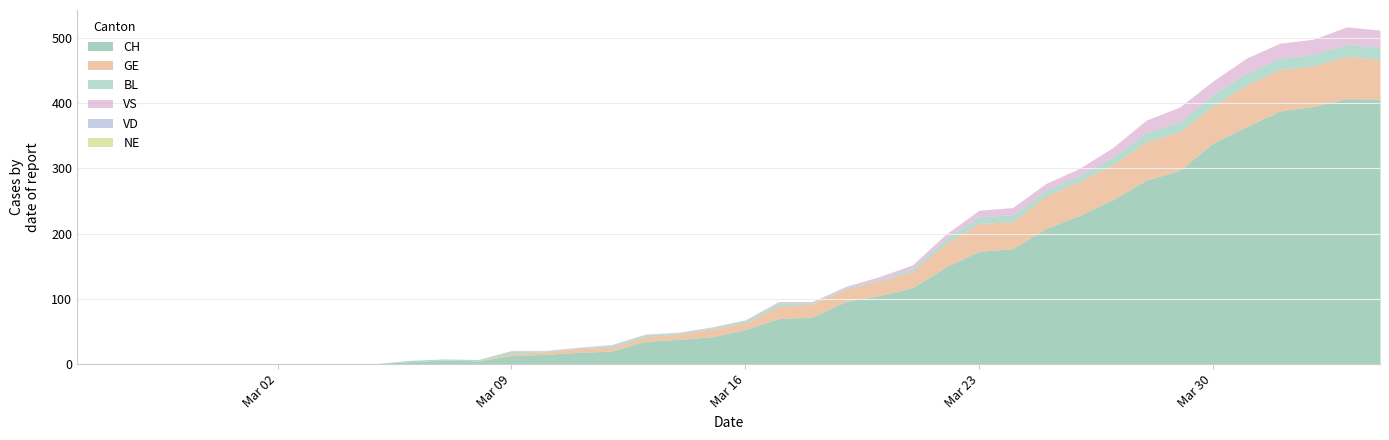

List the labels in order of NE value, largest first.

2020-02-25, 2020-02-26, 2020-02-27, 2020-02-28, 2020-02-29, 2020-03-01, 2020-03-02, 2020-03-03, 2020-03-04, 2020-03-05, 2020-03-06, 2020-03-07, 2020-03-08, 2020-03-09, 2020-03-10, 2020-03-11, 2020-03-12, 2020-03-13, 2020-03-14, 2020-03-15, 2020-03-16, 2020-03-17, 2020-03-18, 2020-03-19, 2020-03-20, 2020-03-21, 2020-03-22, 2020-03-23, 2020-03-24, 2020-03-25, 2020-03-26, 2020-03-27, 2020-03-28, 2020-03-29, 2020-03-30, 2020-03-31, 2020-04-01, 2020-04-02, 2020-04-03, 2020-04-04